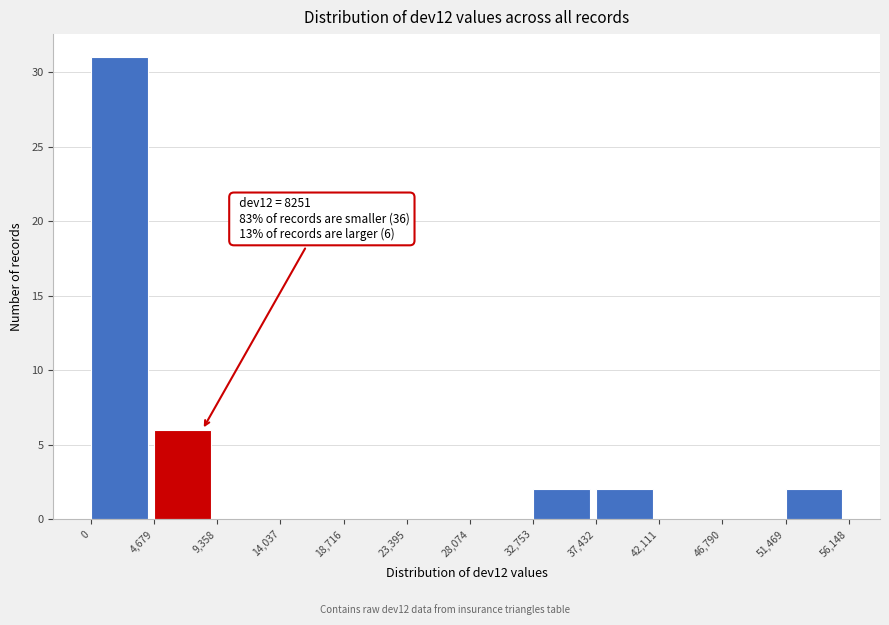

Which range on the x-axis has the tallest bar?

0 to 4,679